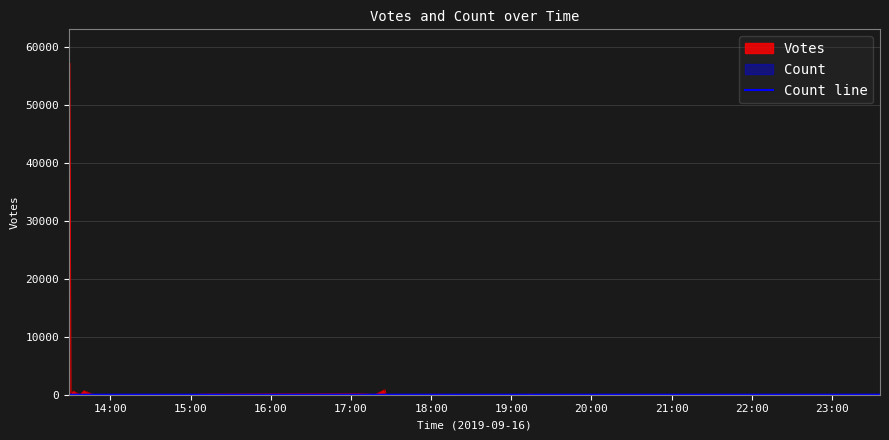

Which series has the widest spread of values?

Votes